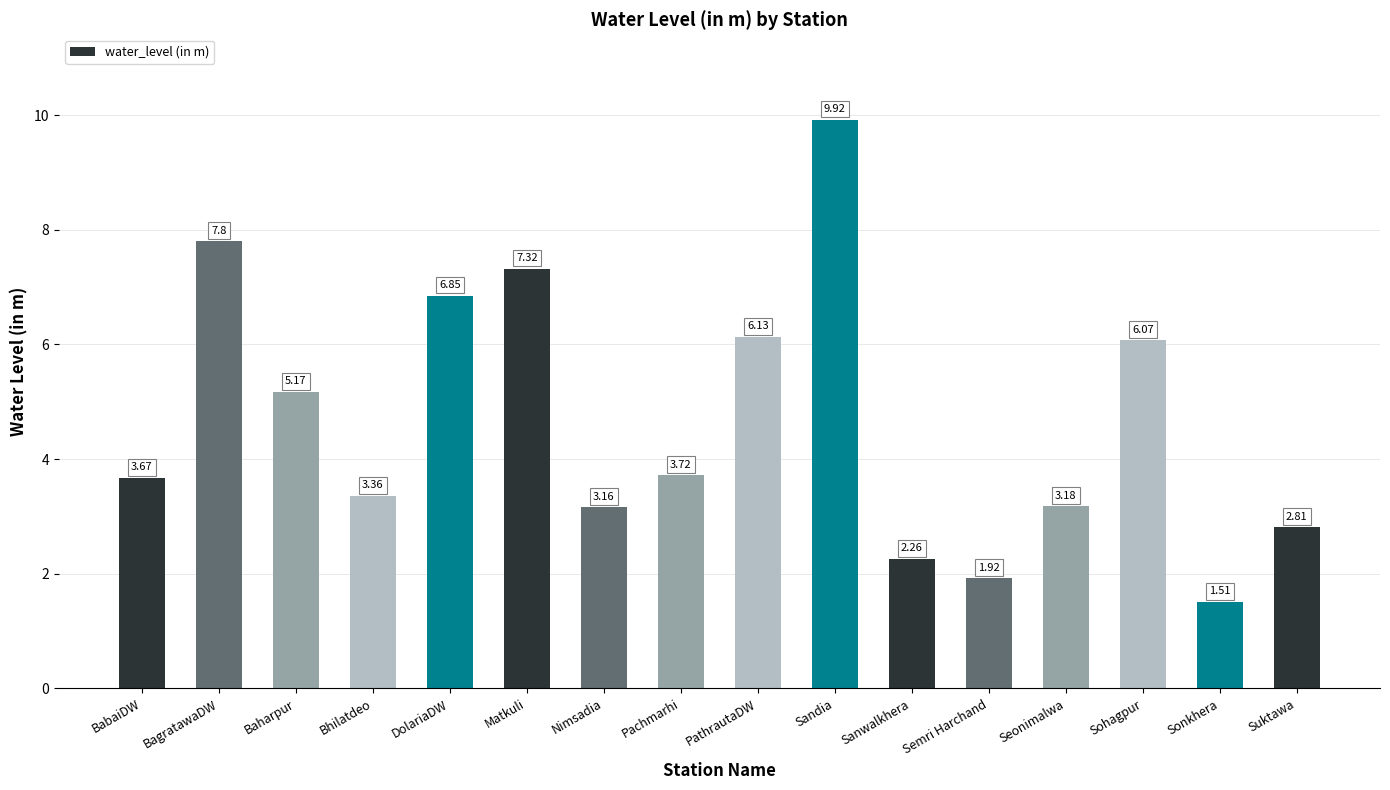

What is the change in value from BagratawaDW to Seonimalwa?

-4.6